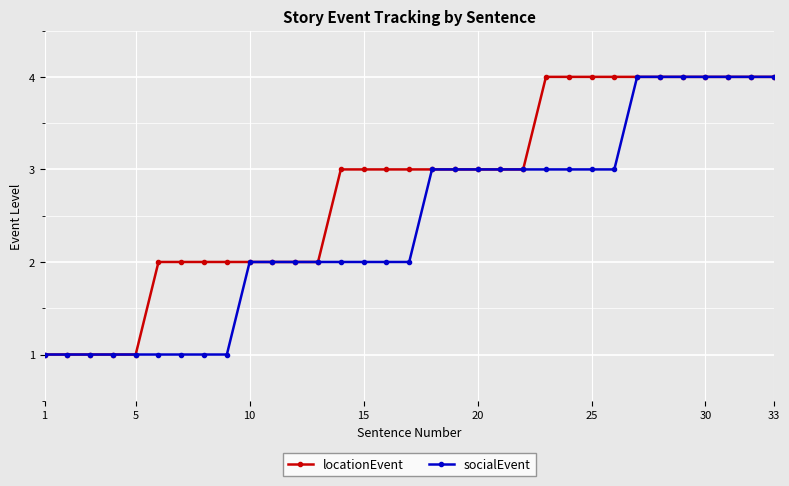

What is the sum of all socialEvent values?

80